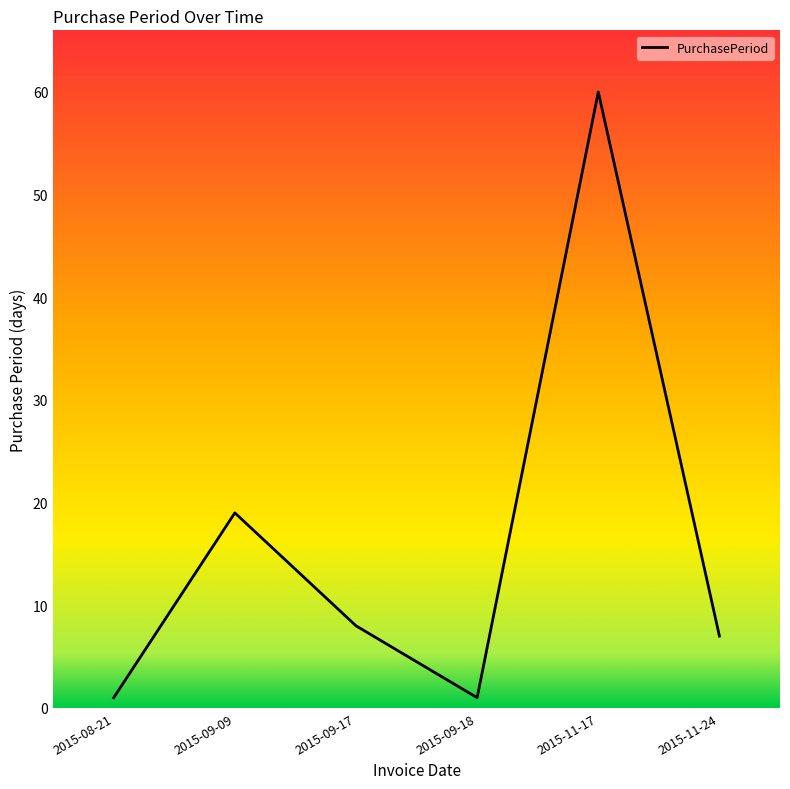

What position from the left is 2015-09-09?

2